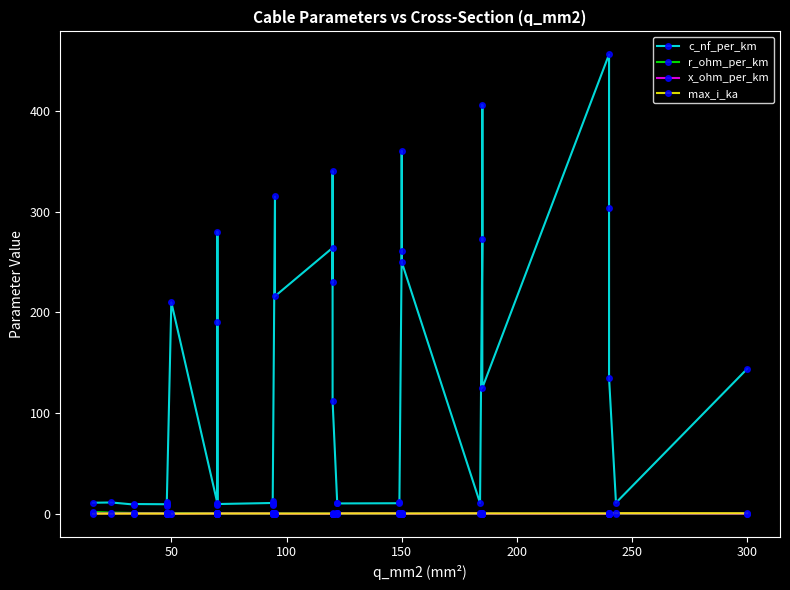

What are all the series names shown in the legend?

c_nf_per_km, r_ohm_per_km, x_ohm_per_km, max_i_ka